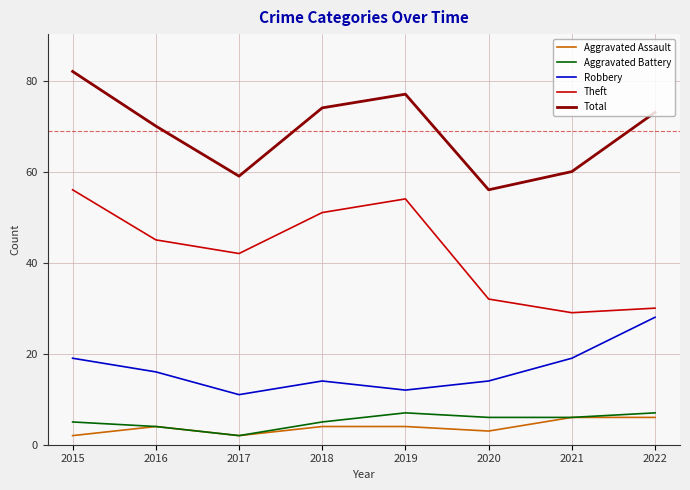

Rank the series by their maximum value, from highest to lowest.

Total, Theft, Robbery, Aggravated Battery, Aggravated Assault